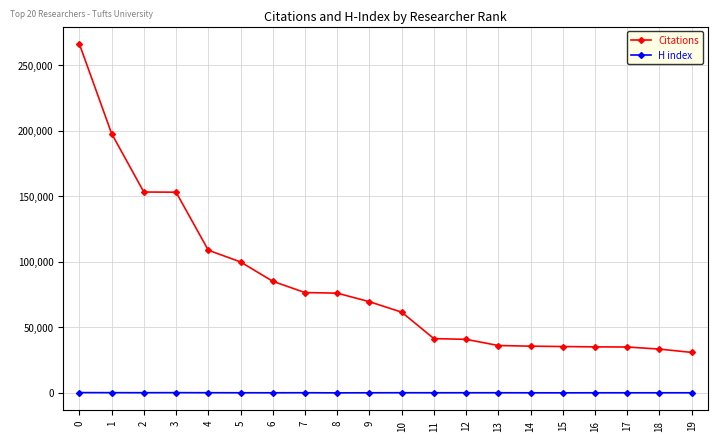

True or false: Citations and H index intersect in this chart.

False